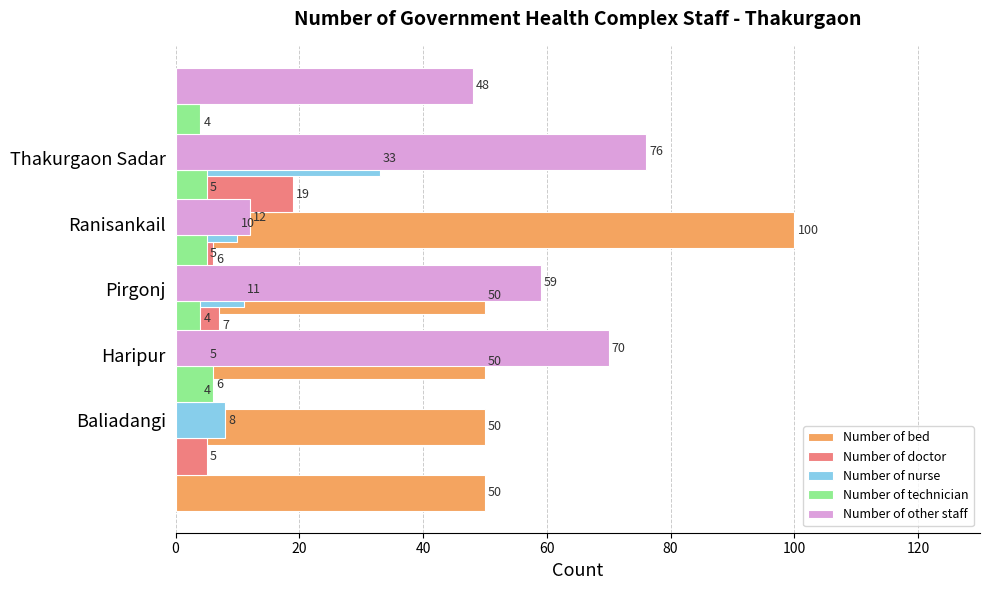

What value does the Number of other staff series have at 0, to the nearest 10?

70